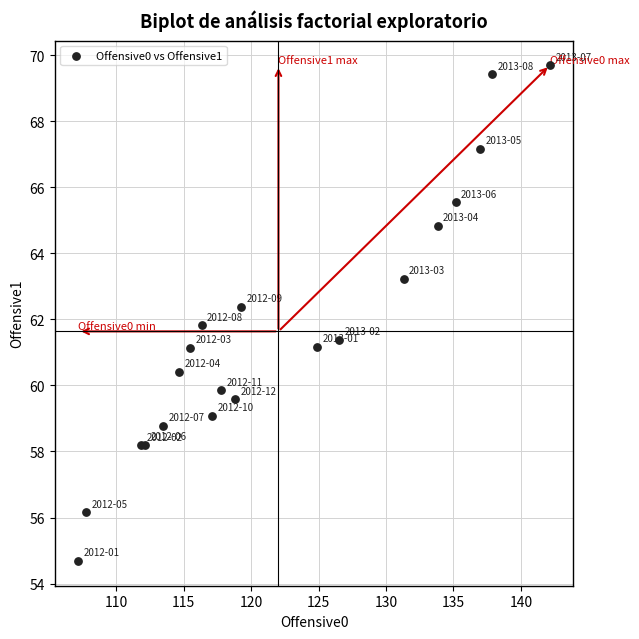

What Y value in the scatter plot is closest to 62?

61.8